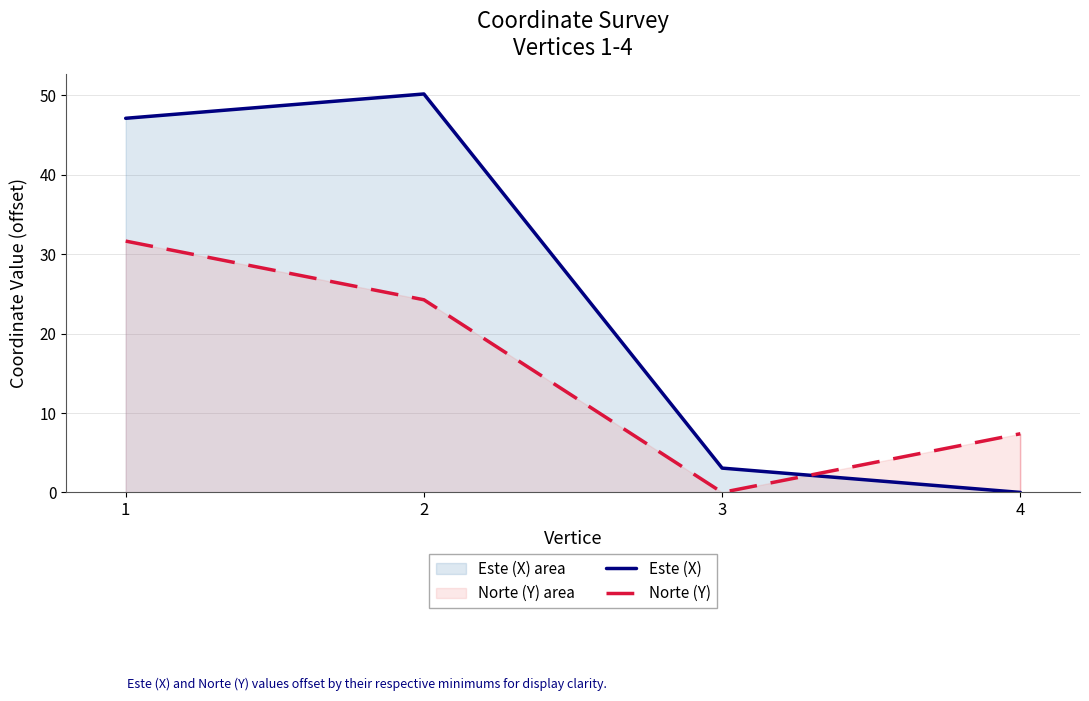

Reading right to left, list all the values displayed in this chart.

Este (X): 4=0.0	3=3.1	2=50.2	1=47.1
Norte (Y): 4=7.4	3=0.0	2=24.3	1=31.7